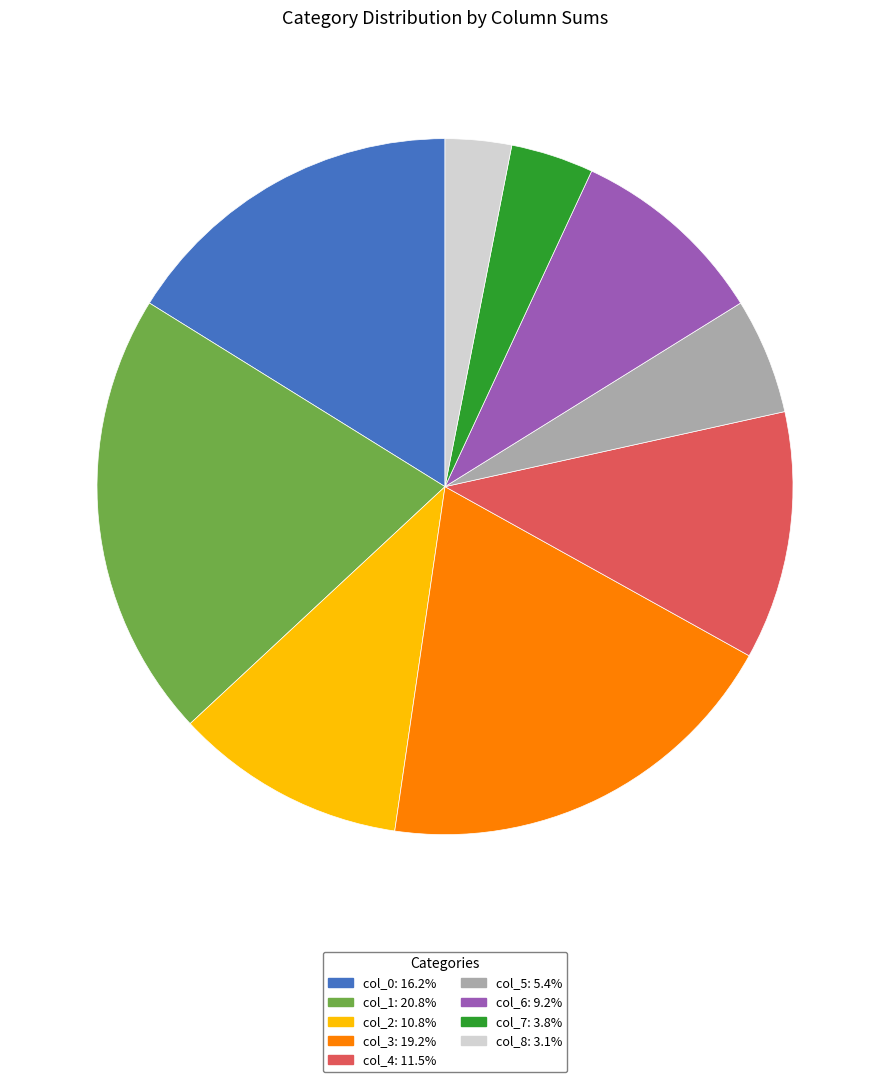

Which category has the biggest portion of the pie?

col_1